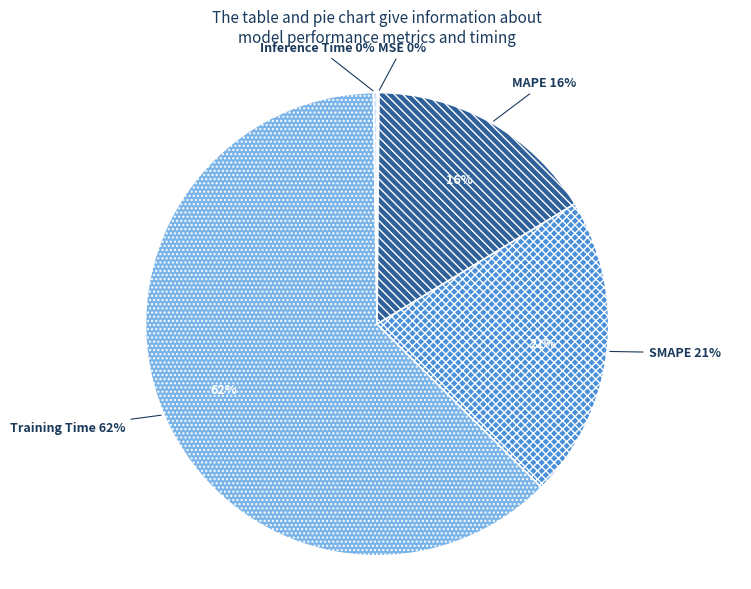

Which has a higher value, Training Time or MAPE?

Training Time